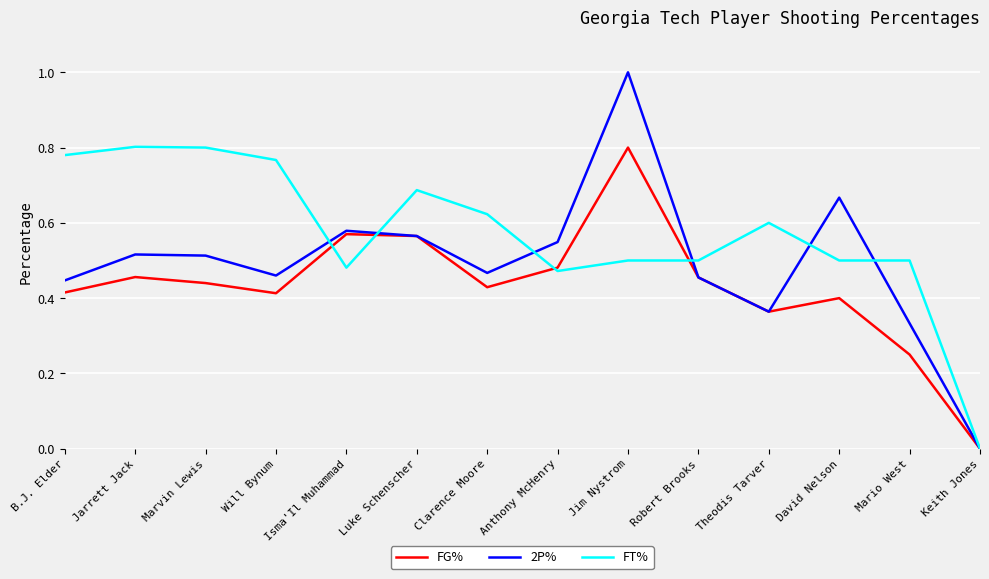

True or false: FG% has a value of 0.8 at Jim Nystrom.

True